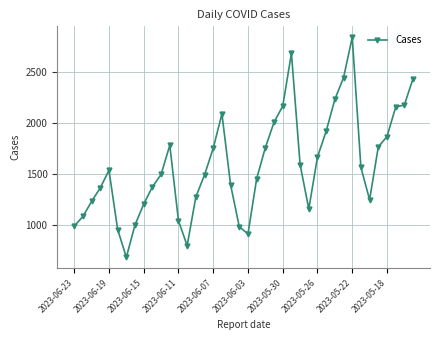

True or false: the data has more than 1 interior local peaks.

True